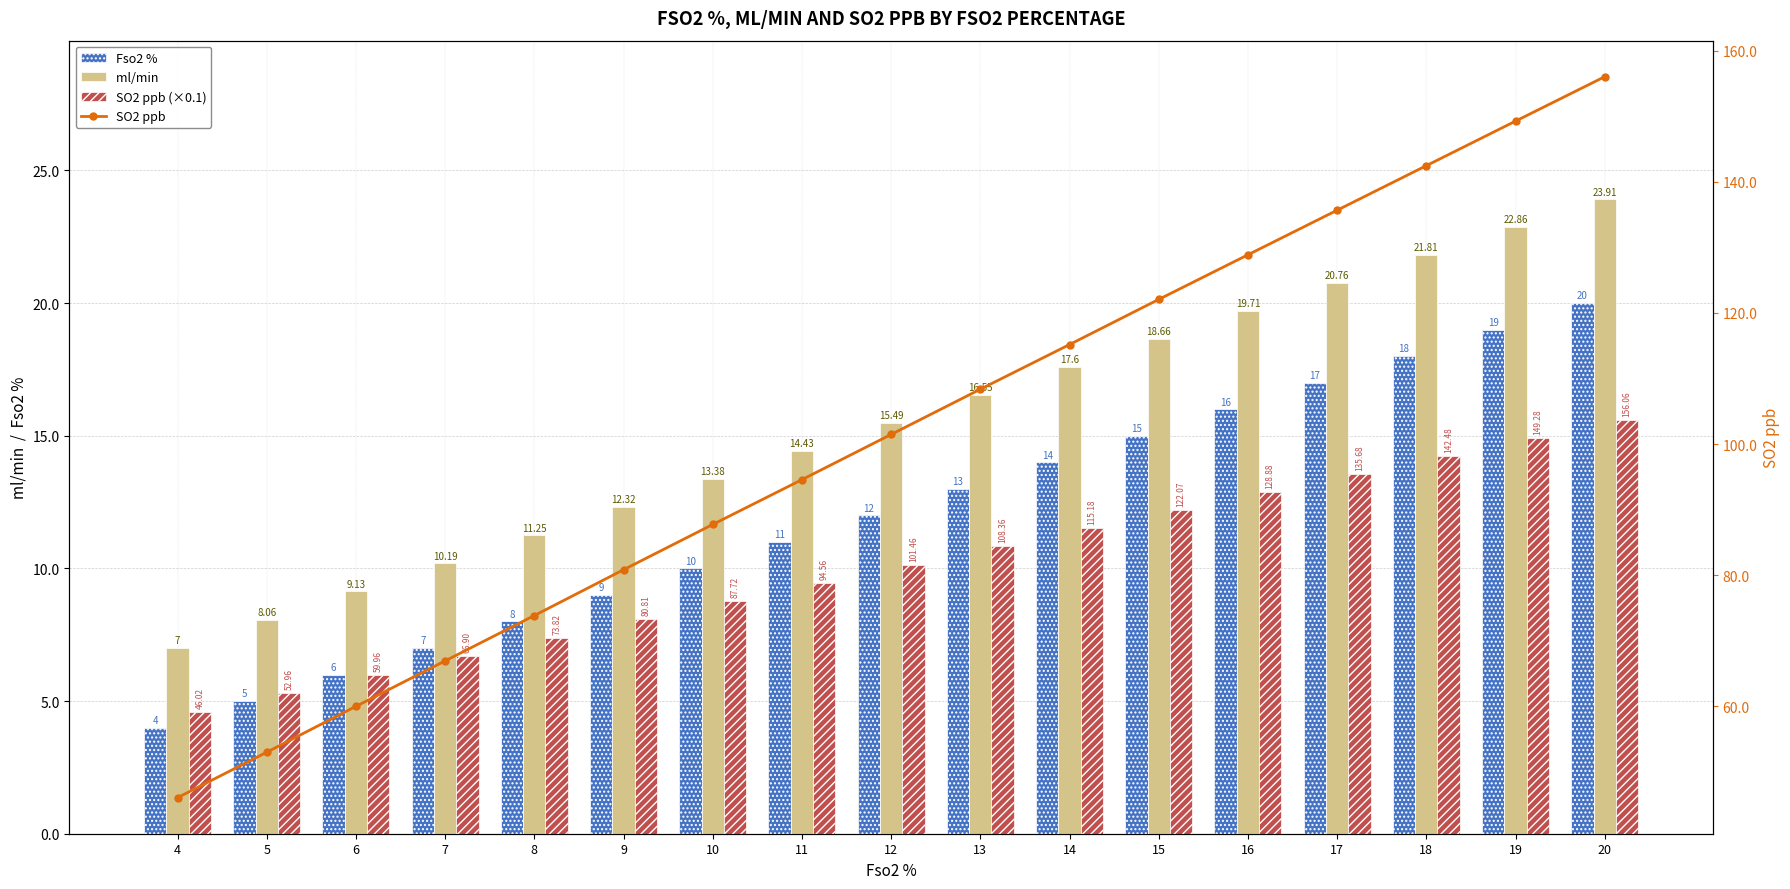

List the series in order of their peak value, lowest first.

SO2 ppb (×0.1), Fso2 %, ml/min , SO2 ppb